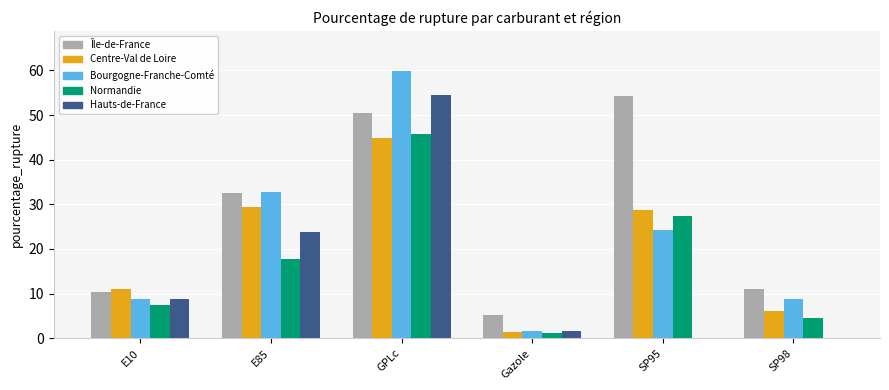

Which series changed the most between Gazole and SP98?

Bourgogne-Franche-Comté